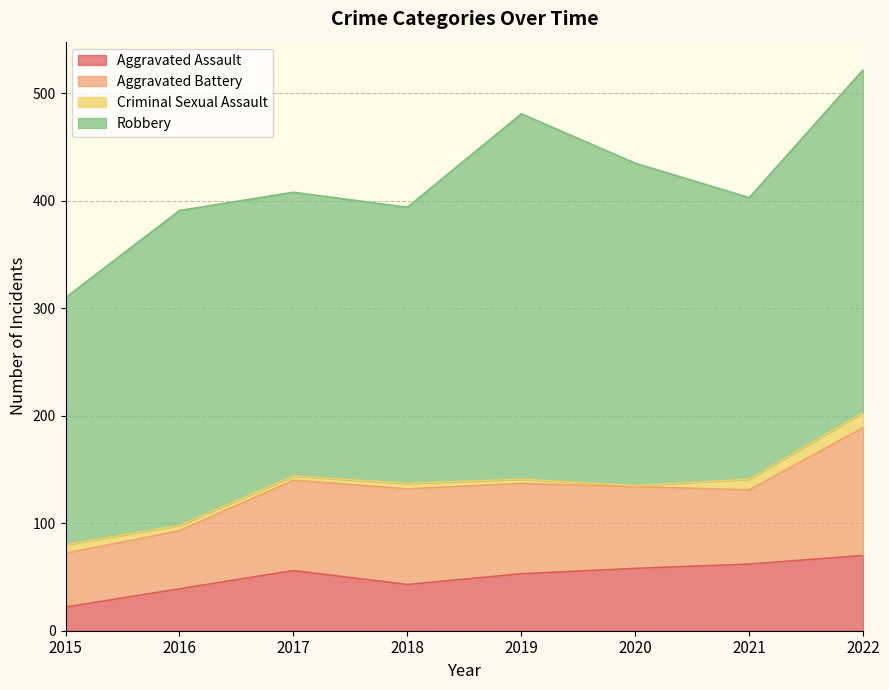

Does the chart have visible grid lines?

Yes